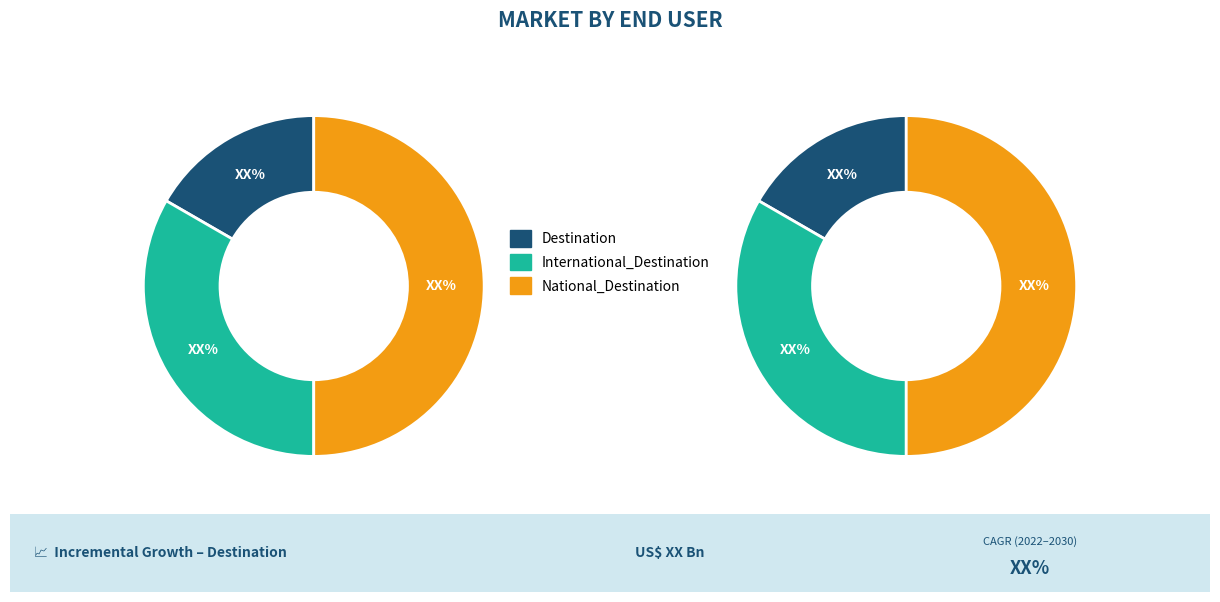

How many slices are in this pie chart?

3